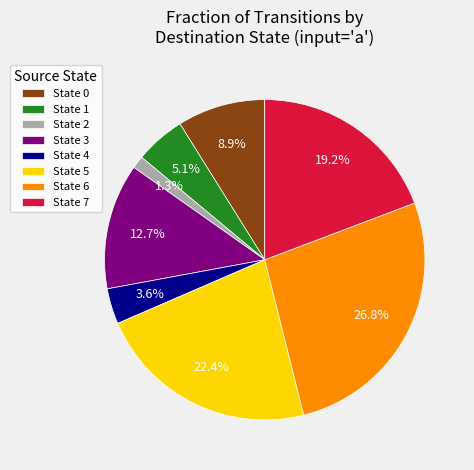

Which slice is the largest?

State 6